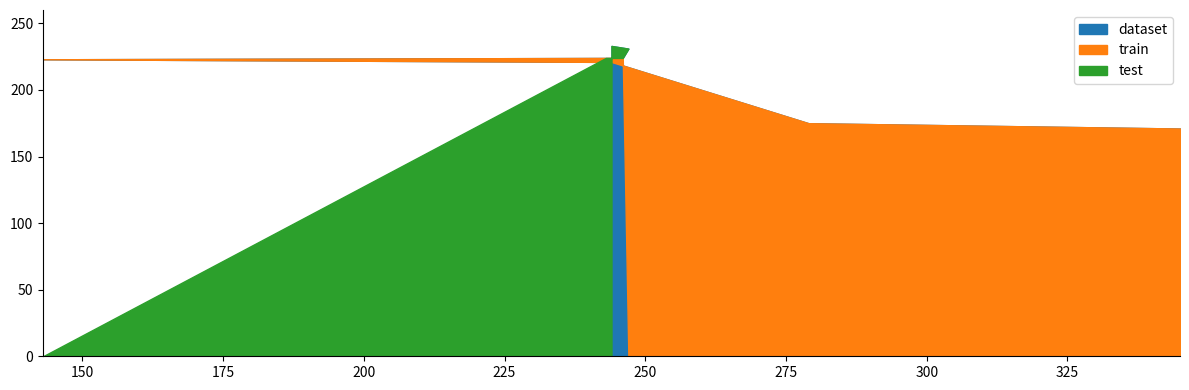

Reading left to right, transcribe all the data shown in this chart.

dataset: 345=171	279=175	244=221	143=223	243=224	246=224	247=231	244=233
train: 345=171	279=175	244=221	143=223	243=224	246=224	247=0	244=0
test: 345=0	279=0	244=0	143=0	243=224	246=224	247=231	244=233